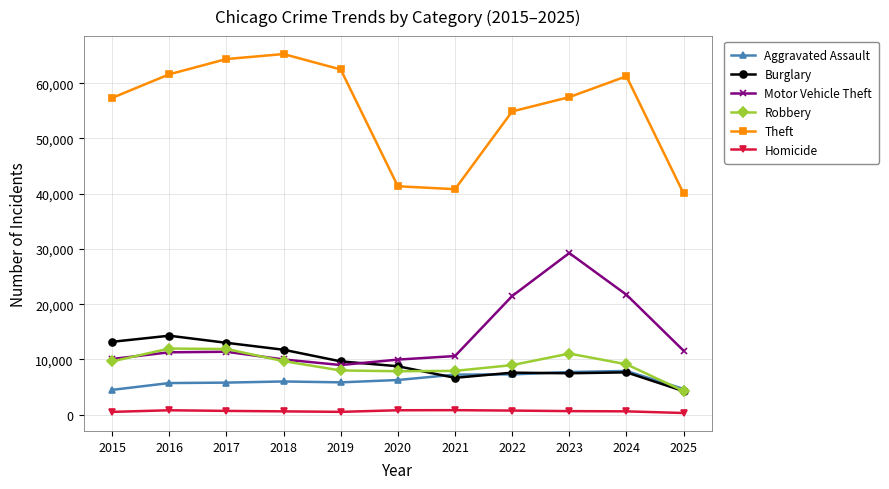

What are all the series names shown in the legend?

Aggravated Assault, Burglary, Motor Vehicle Theft, Robbery, Theft, Homicide